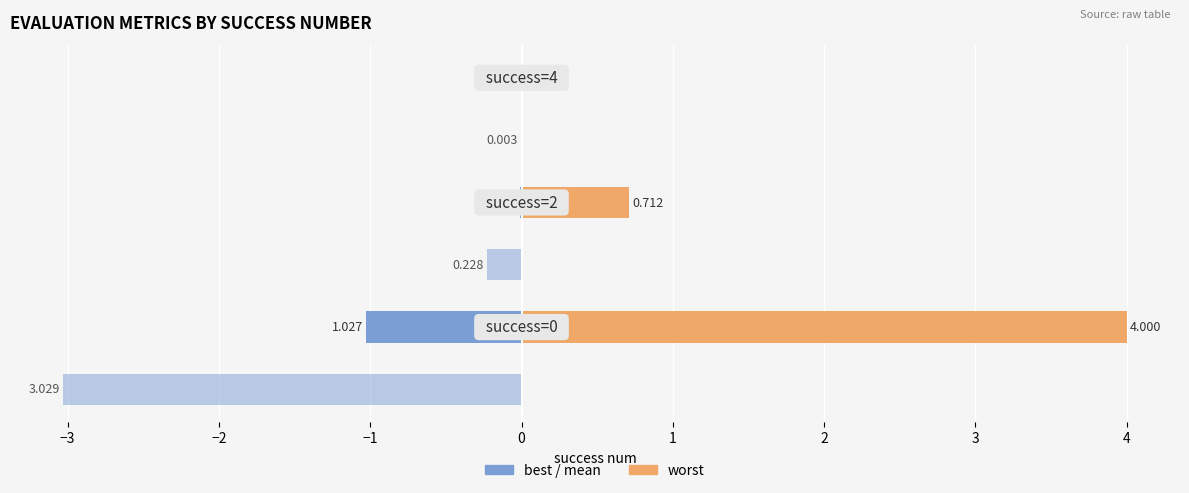

How many series are shown in this chart?

3